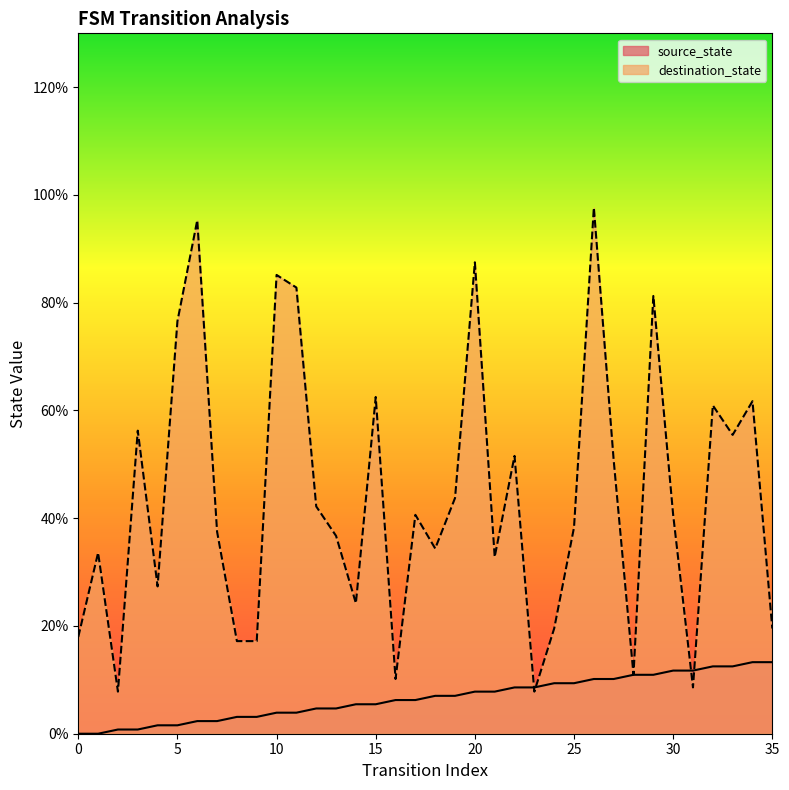

Reading left to right, extract all data points from this chart.

source_state: 0=0.0	1=0.0	2=0.8	3=0.8	4=1.6	5=1.6	6=2.3	7=2.3	8=3.1	9=3.1	10=3.9	11=3.9	12=4.7	13=4.7	14=5.5	15=5.5	16=6.2	17=6.2	18=7.0	19=7.0	20=7.8	21=7.8	22=8.6	23=8.6	24=9.4	25=9.4	26=10.2	27=10.2	28=10.9	29=10.9	30=11.7	31=11.7	32=12.5	33=12.5	34=13.3	35=13.3
destination_state: 0=18.0	1=33.6	2=7.8	3=56.2	4=27.3	5=76.6	6=95.3	7=37.5	8=17.2	9=17.2	10=85.2	11=82.8	12=42.2	13=36.7	14=24.2	15=62.5	16=10.2	17=40.6	18=34.4	19=43.8	20=87.5	21=32.8	22=51.6	23=7.8	24=19.5	25=38.3	26=97.7	27=50.8	28=10.9	29=81.2	30=40.6	31=8.6	32=60.9	33=55.5	34=61.7	35=19.5